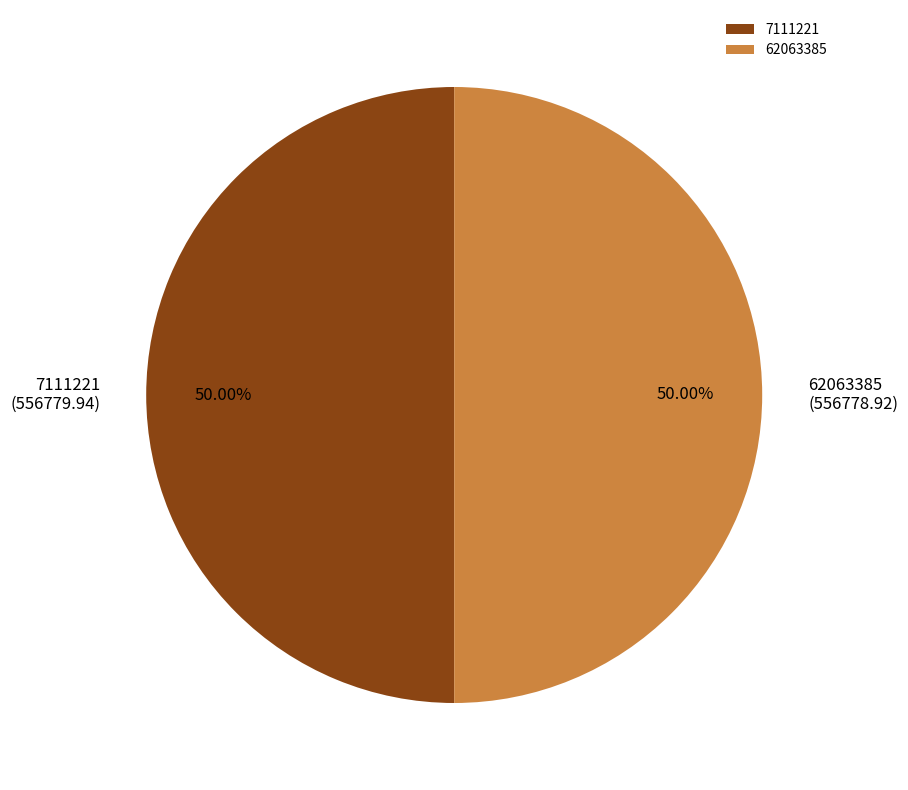

Combined, do 62063385 and 7111221 account for over 50%?

Yes